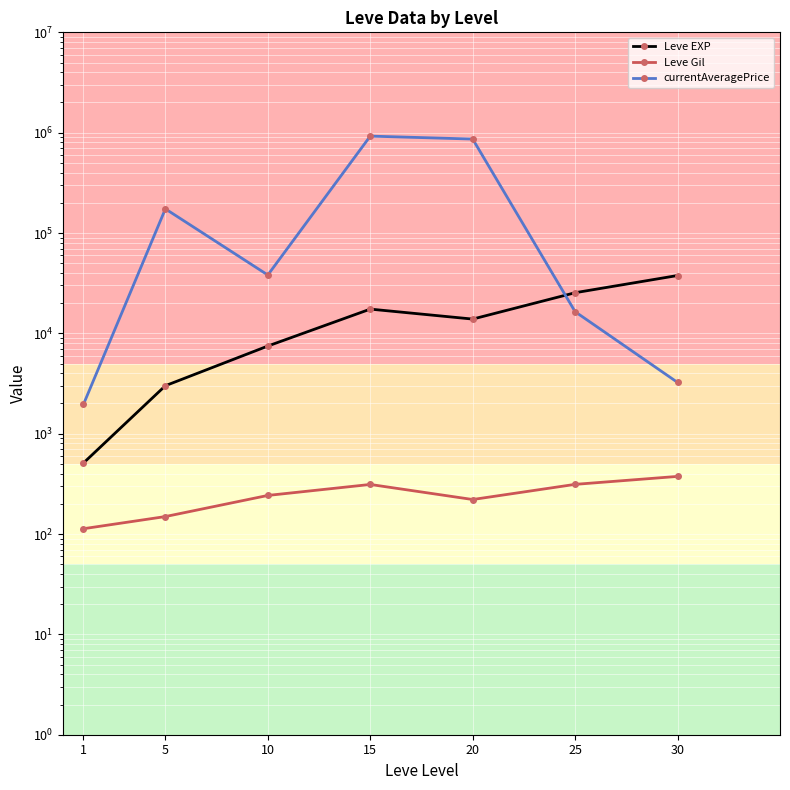

True or false: Leve Gil and Leve EXP intersect in this chart.

False